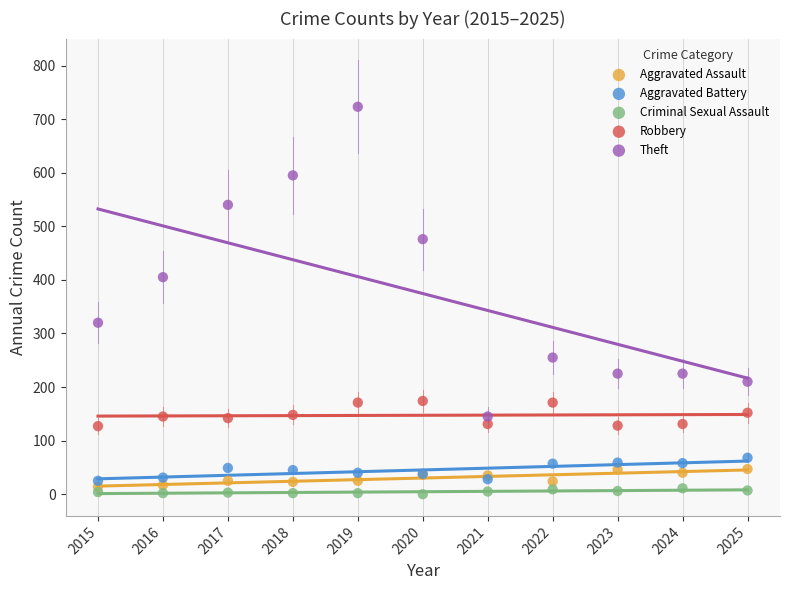

In the Theft series, what Y value is closest to 434?

405